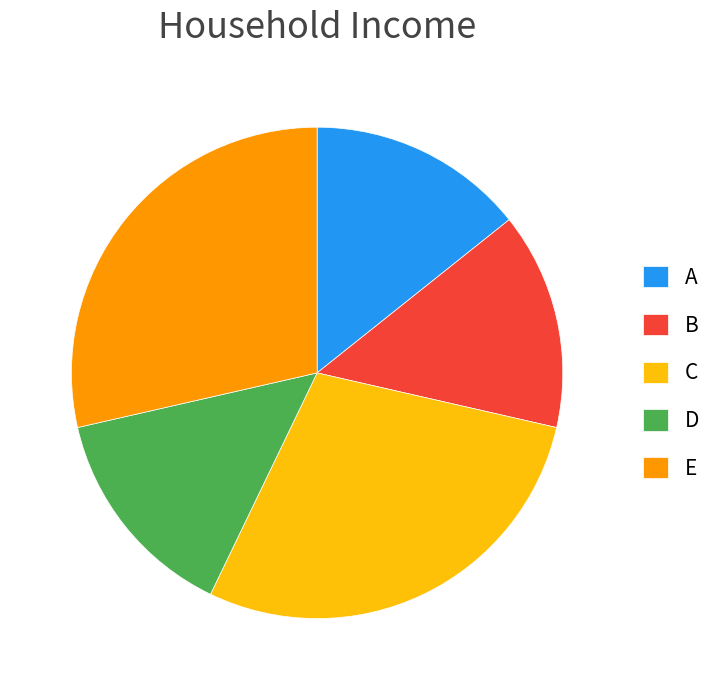

Is there a majority slice in this chart?

No